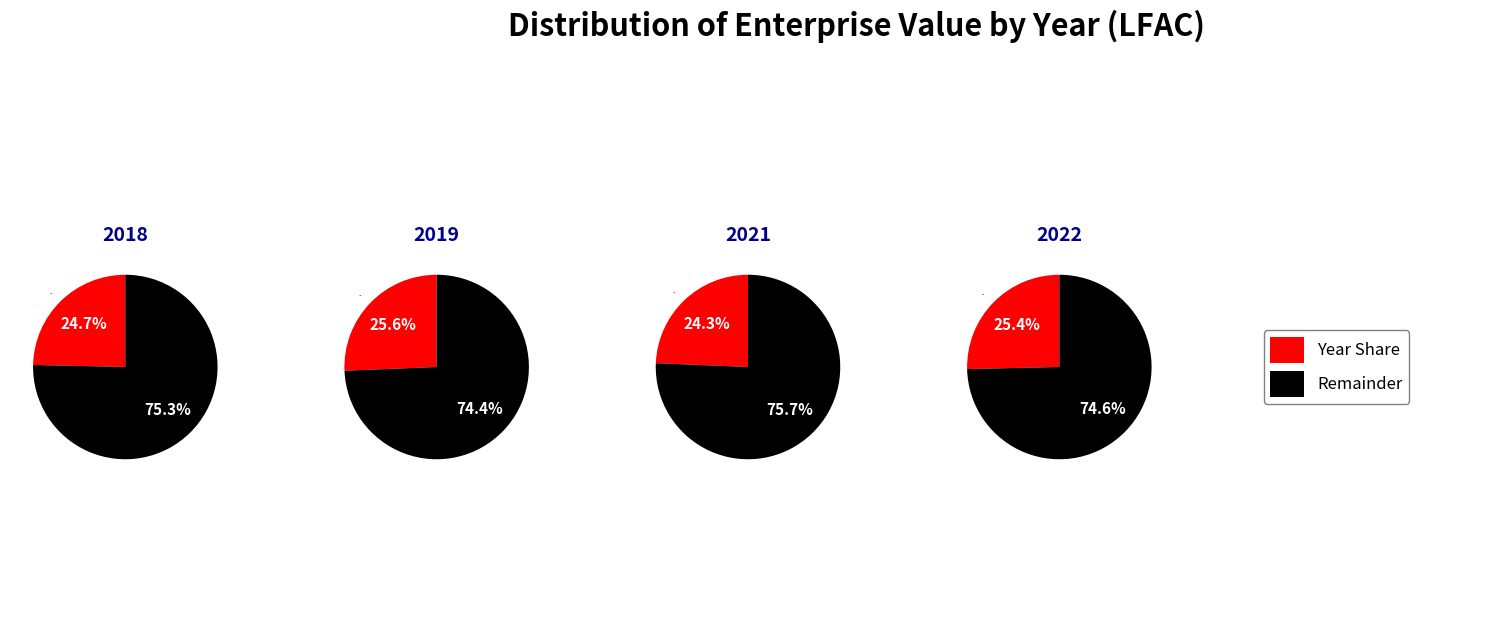

Is it true that 2022 is 18% of the pie?

False